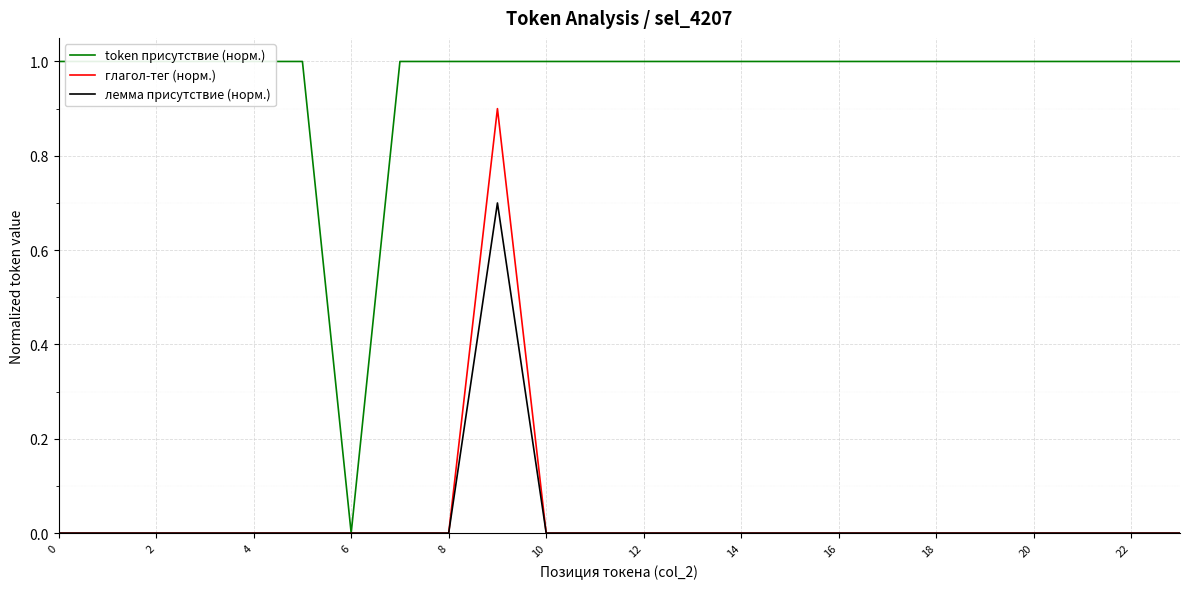

Count the number of data series in this chart.

3